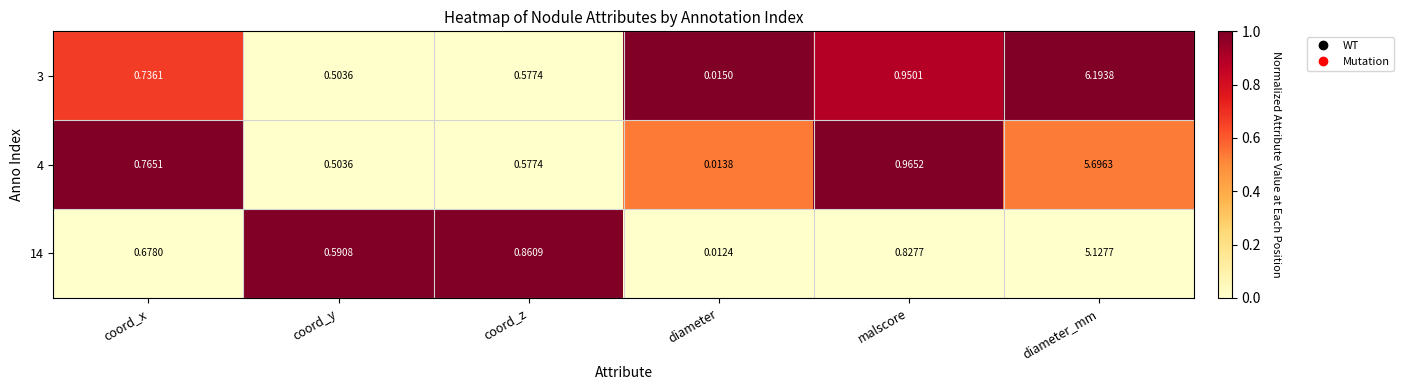

Which series has the largest total across all categories?

3